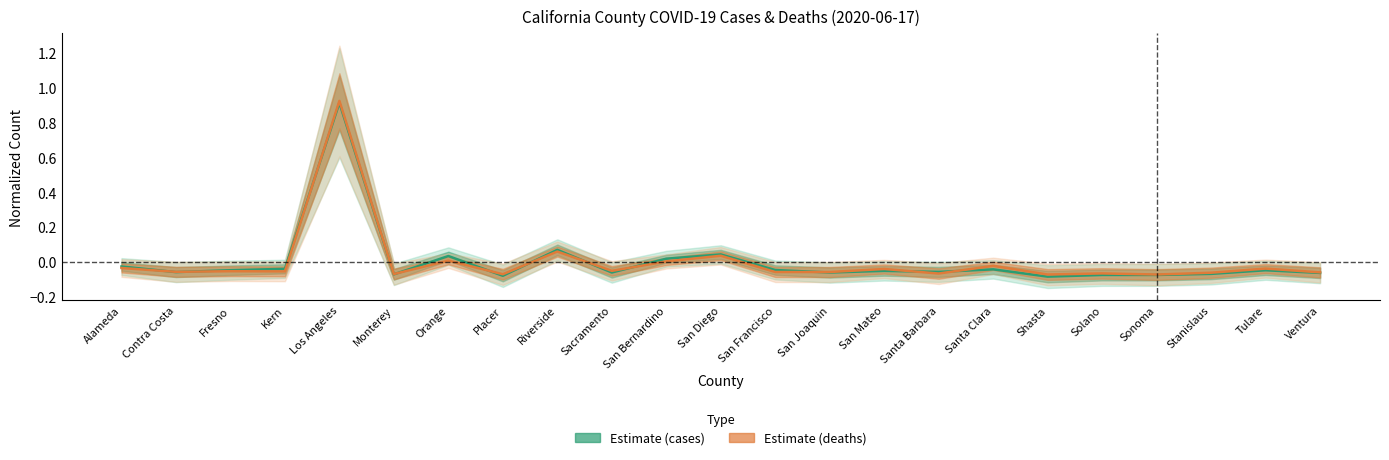

What are all the series names shown in the legend?

cases, deaths